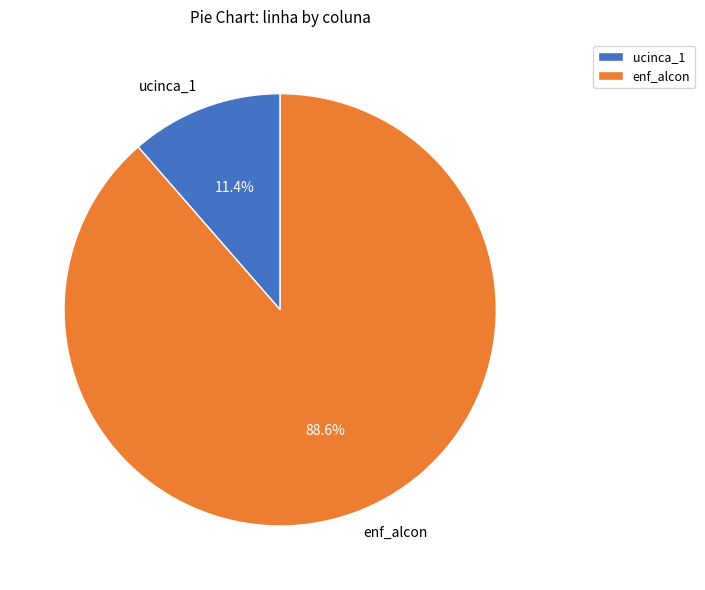

What is the total percentage of ucinca_1 and enf_alcon?

100.0%